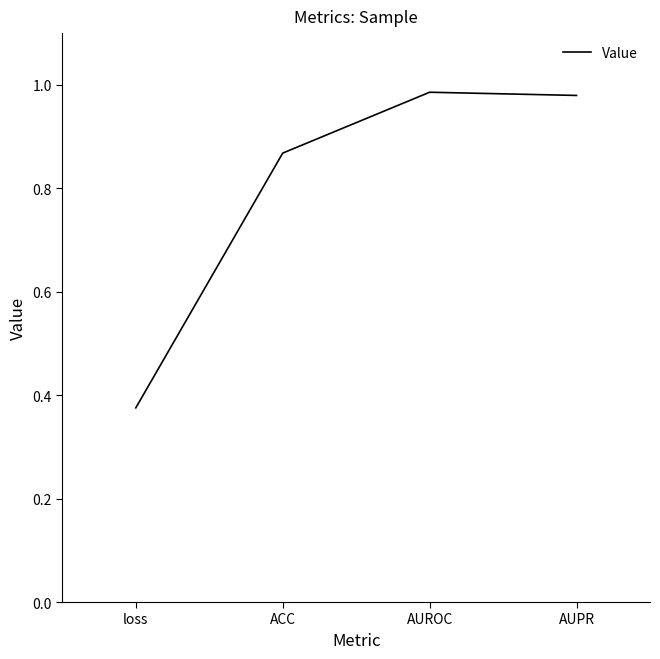

At which category does the chart reach its minimum across all series?

loss